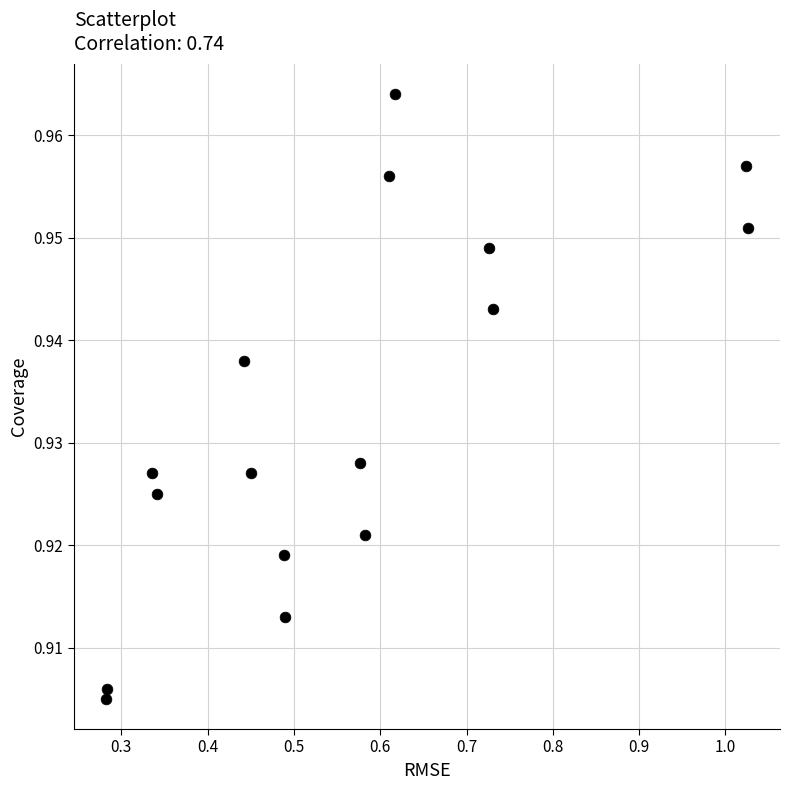

What is the range of X values (max minus min)?

0.7